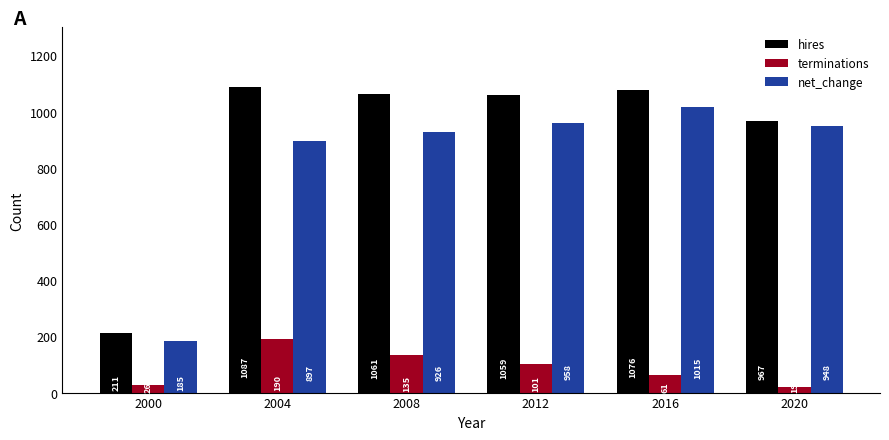

Read the terminations value at 2004, to the nearest 5.

190